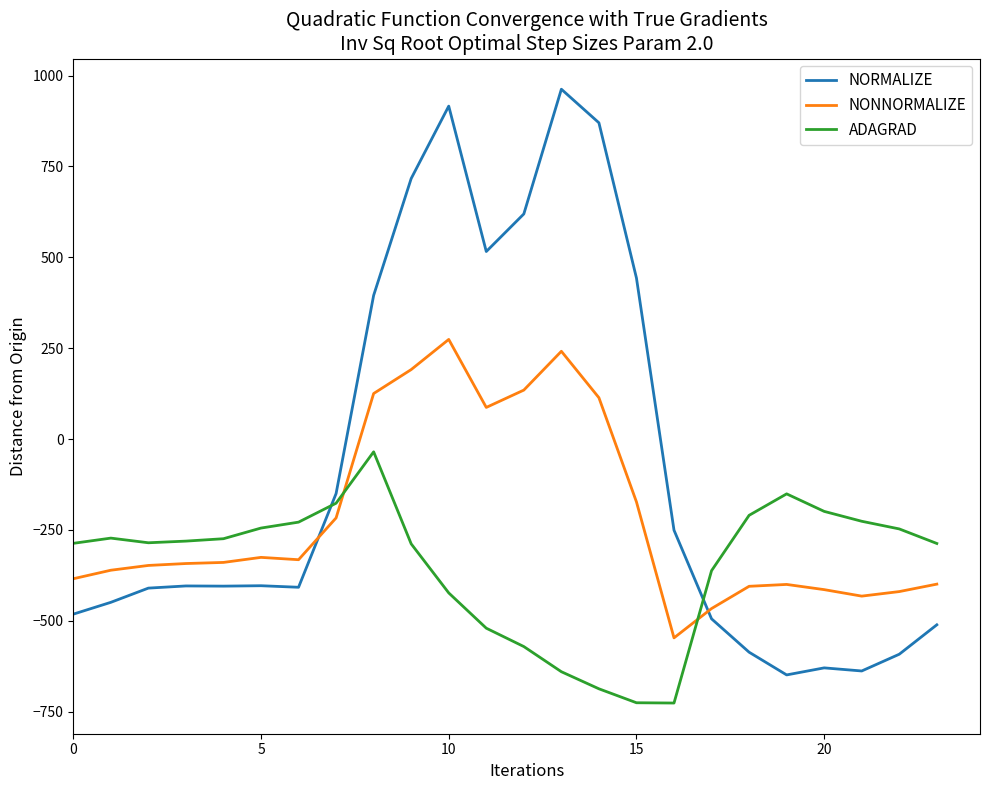

True or false: NONNORMALIZE and NORMALIZE intersect in this chart.

True